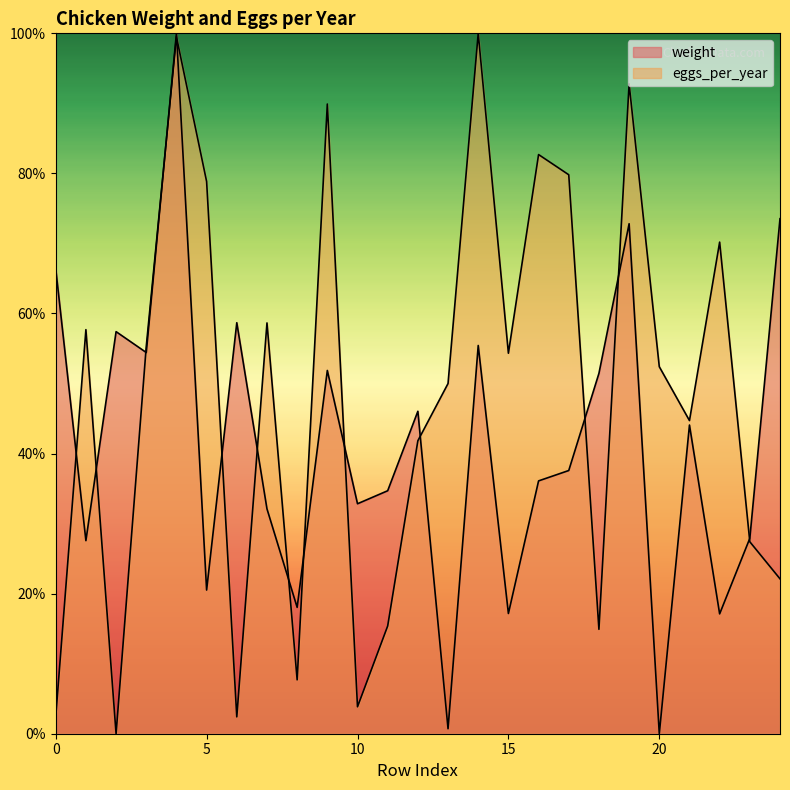

What is the difference between the highest and lowest values at 9?

38.0